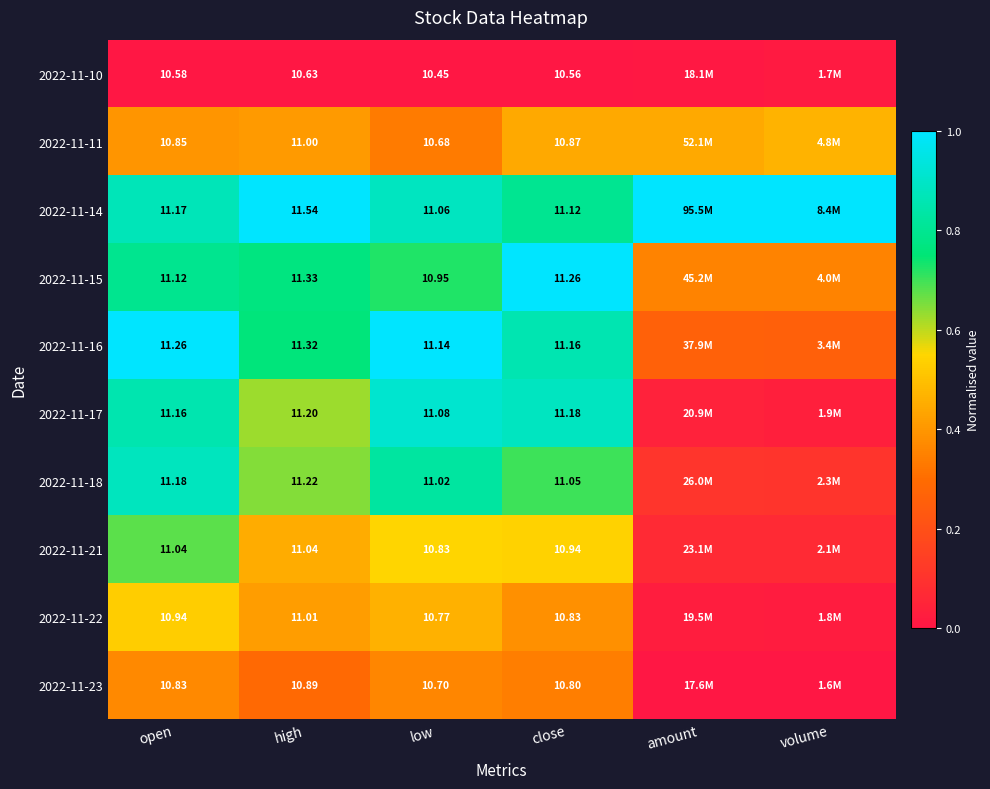

List the series in order of their peak value, highest first.

2022-11-14, 2022-11-15, 2022-11-16, 2022-11-17, 2022-11-18, 2022-11-21, 2022-11-22, 2022-11-11, 2022-11-23, 2022-11-10